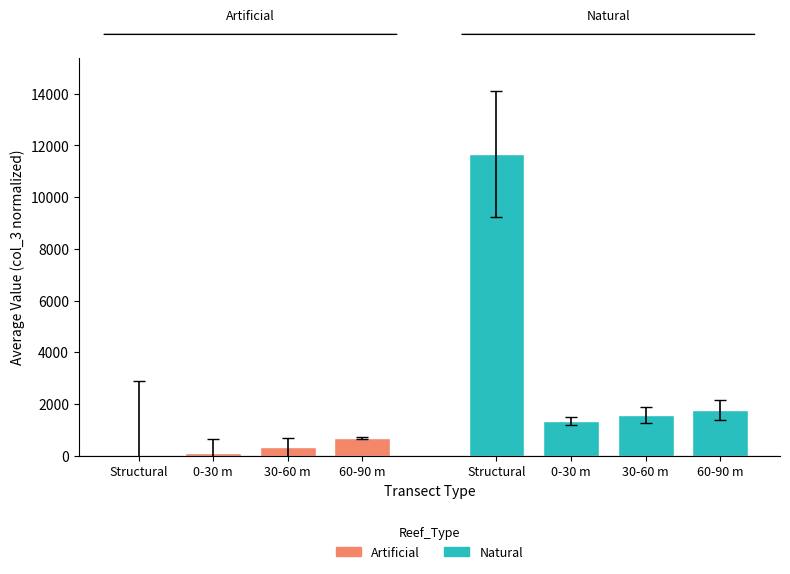

What is the highest value of the Artificial series?

697.2